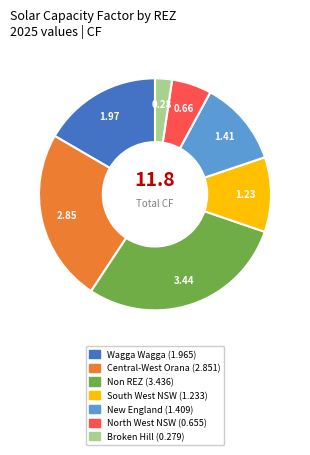

How many slices are in this pie chart?

7